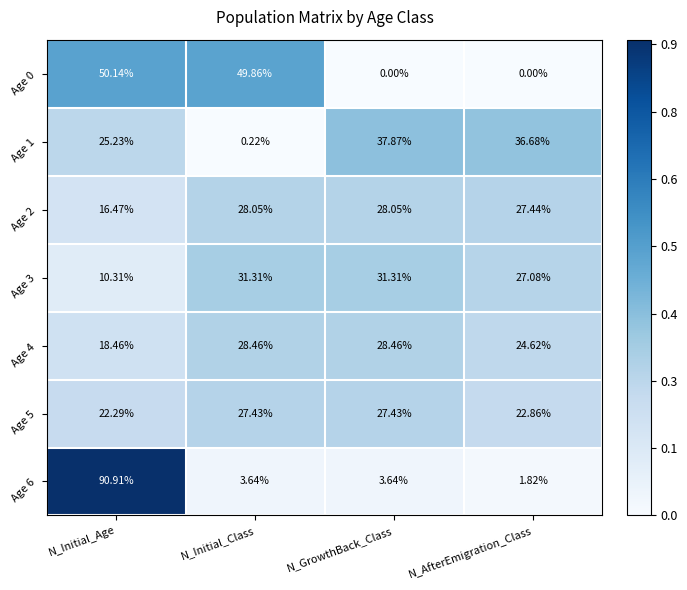

Between N_Initial_Class and N_GrowthBack_Class, which series saw the biggest shift?

Age 0